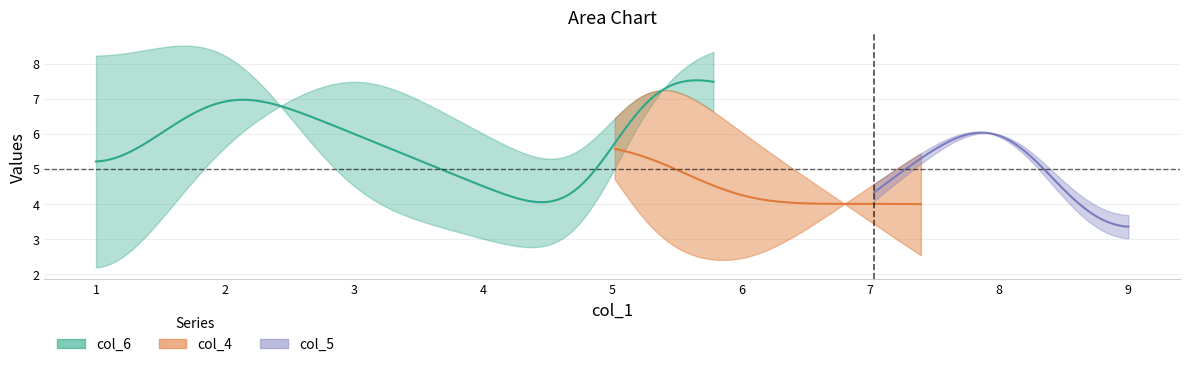

How many lines are shown in the chart?

5